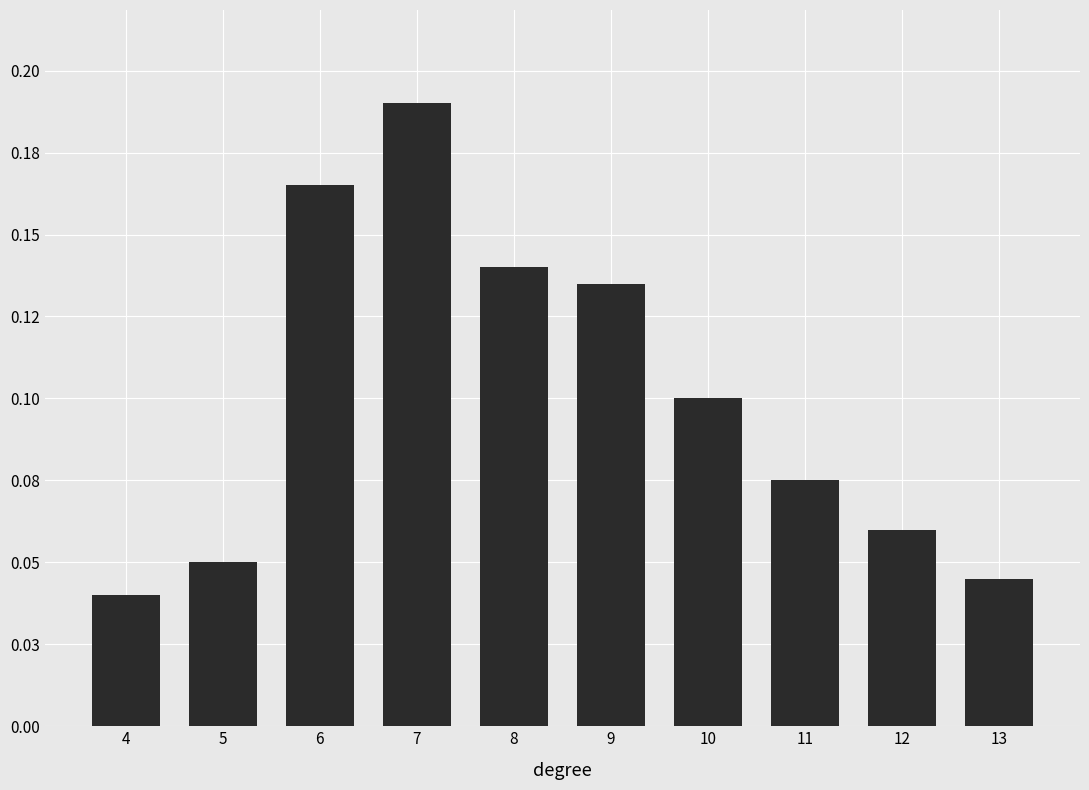

True or false: the data shows 0.2 at 9.

False